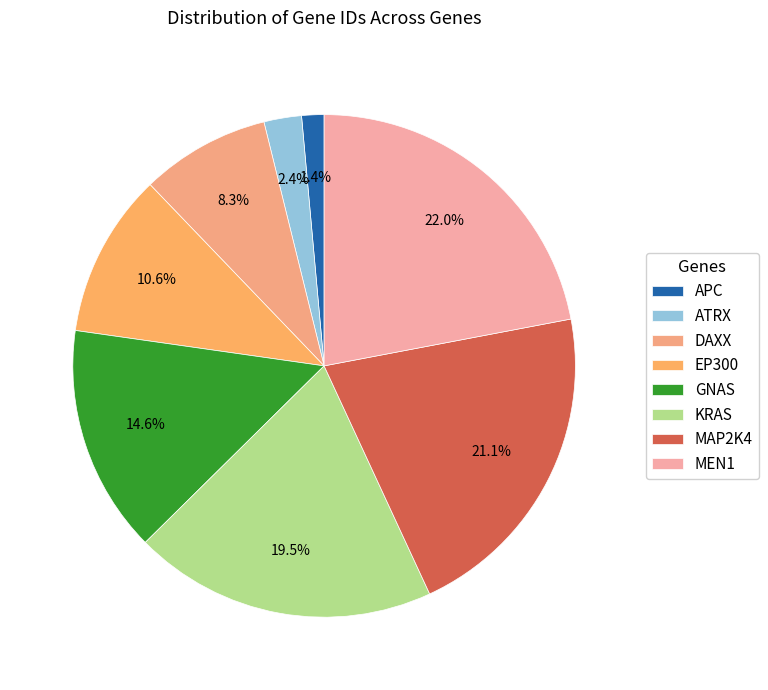

How many segments does this pie chart have?

8